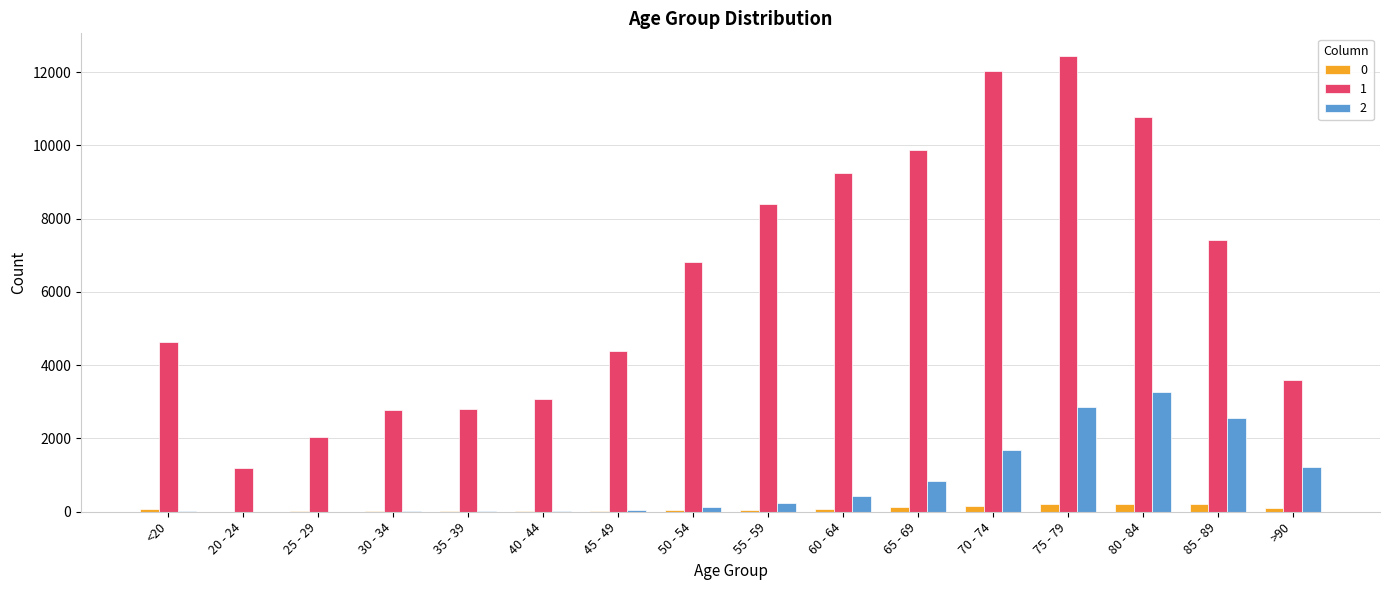

Is the value of 0 at 30 - 34 greater than the value of 1 at 80 - 84?

No